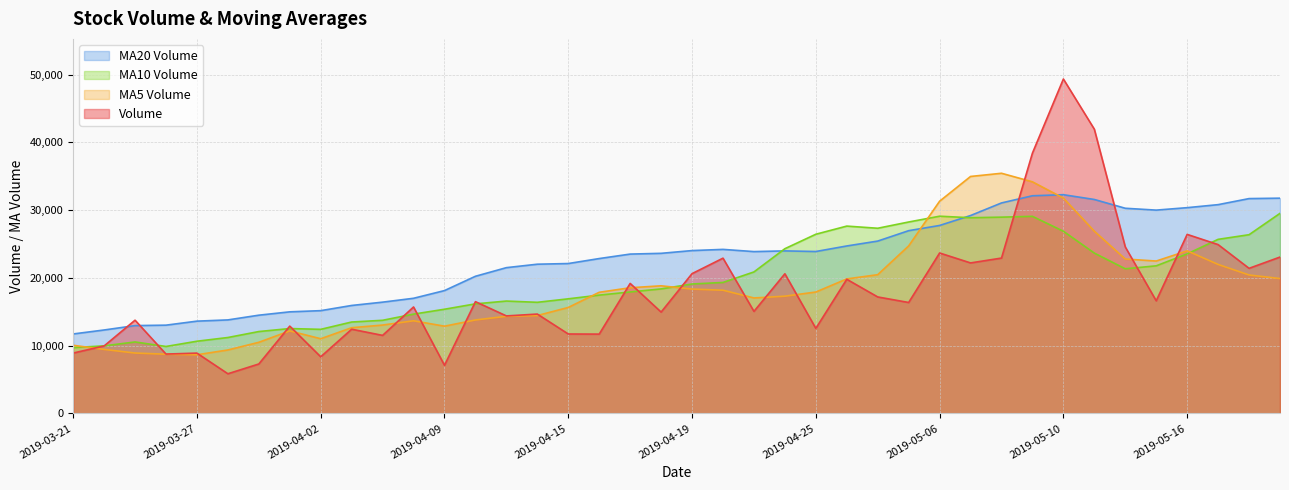

Which series changed the most between 2019-03-29 and 2019-04-25?

v_ma10